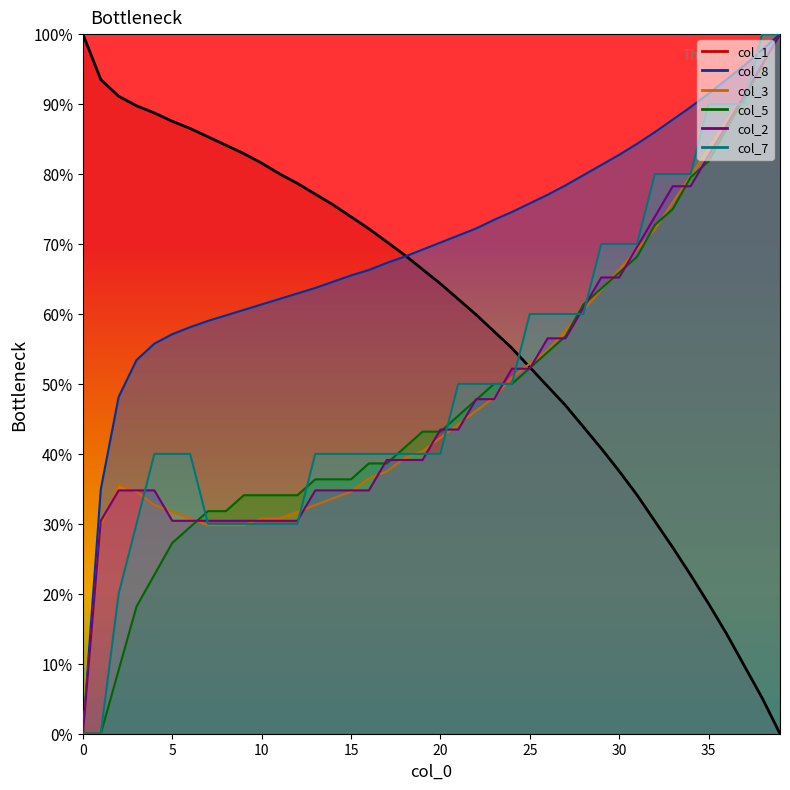

Read the col_2 value at 34.

78.3